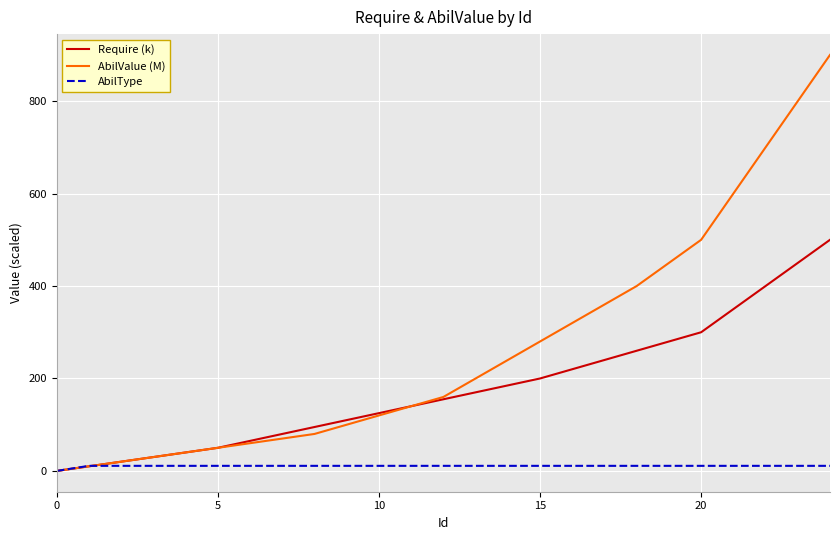

What is the greatest value displayed?

900